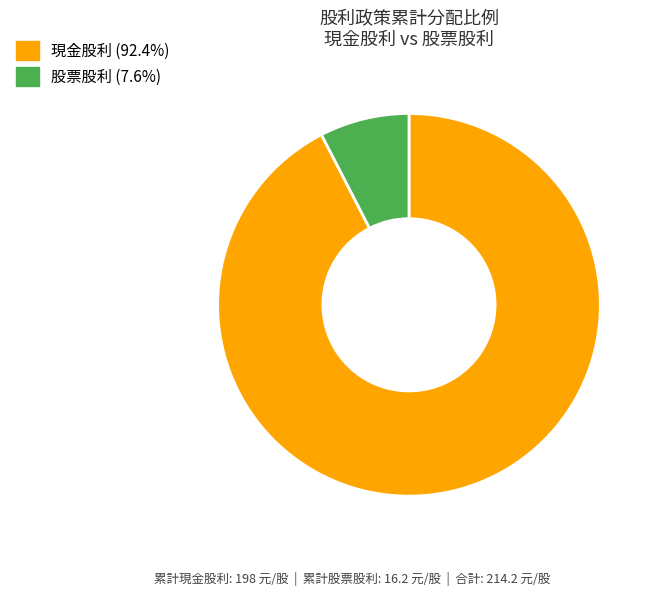

Is 股票股利 (7.6%) the majority of the pie?

No